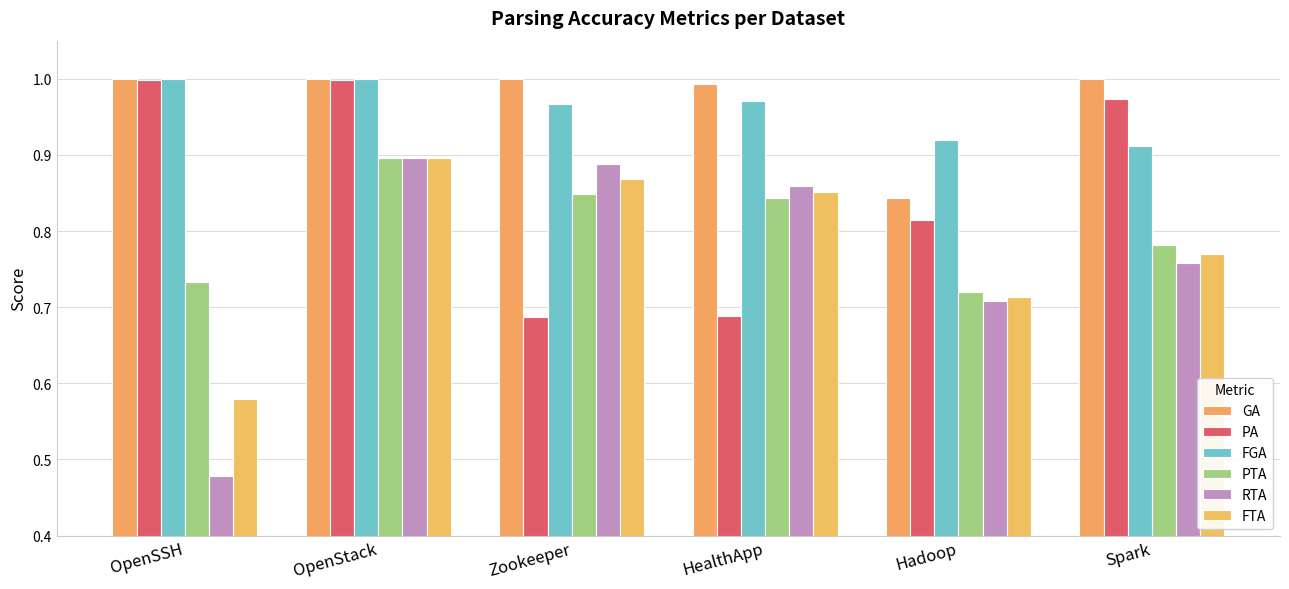

Which series has the widest spread of values?

RTA